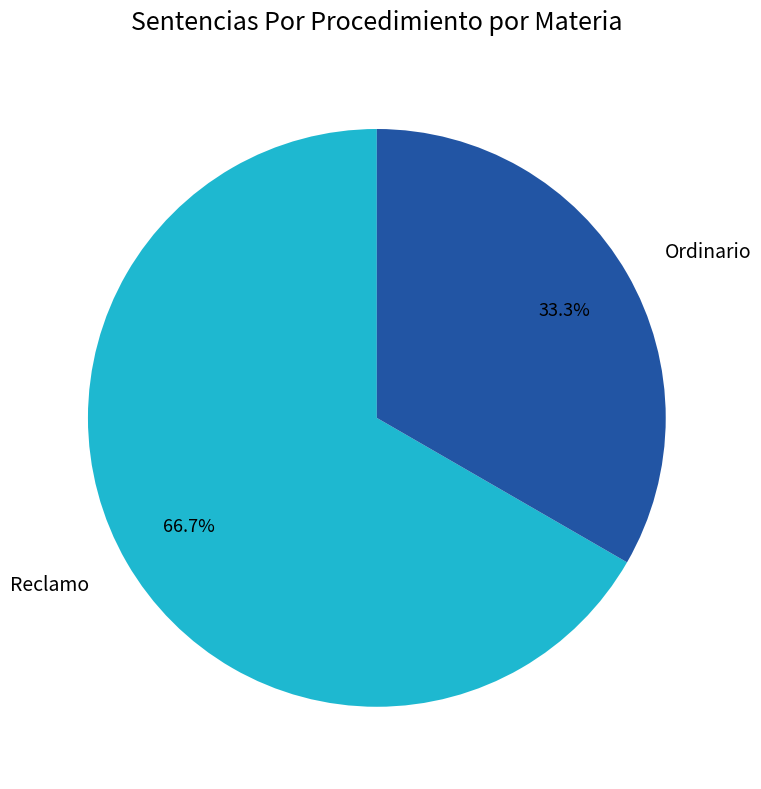

To the nearest percent, what percentage of the pie is Reclamo?

67%